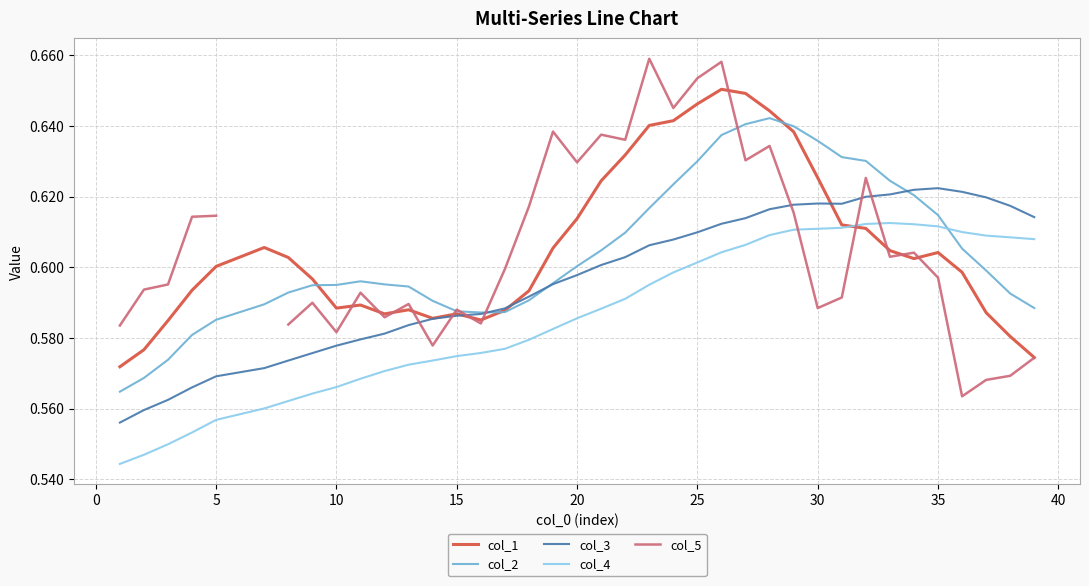

What is the minimum value for col_3?

0.6